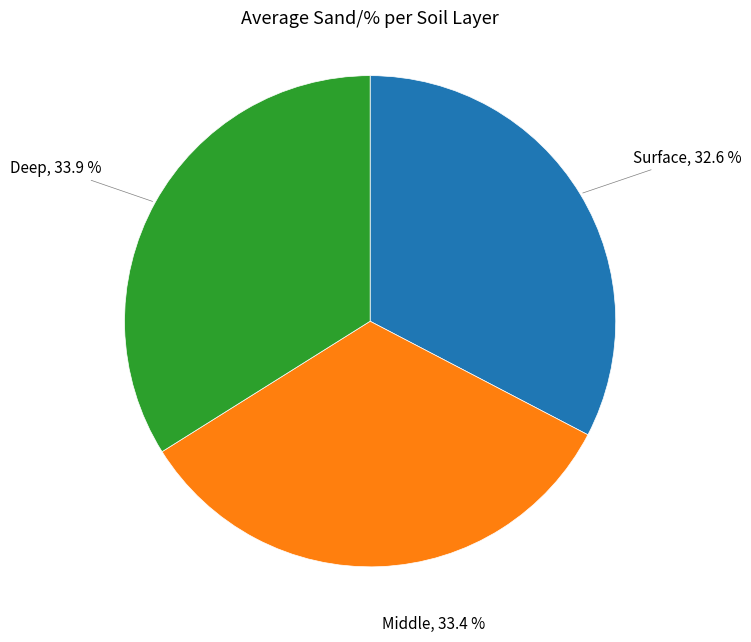

Is there a majority slice in this chart?

No